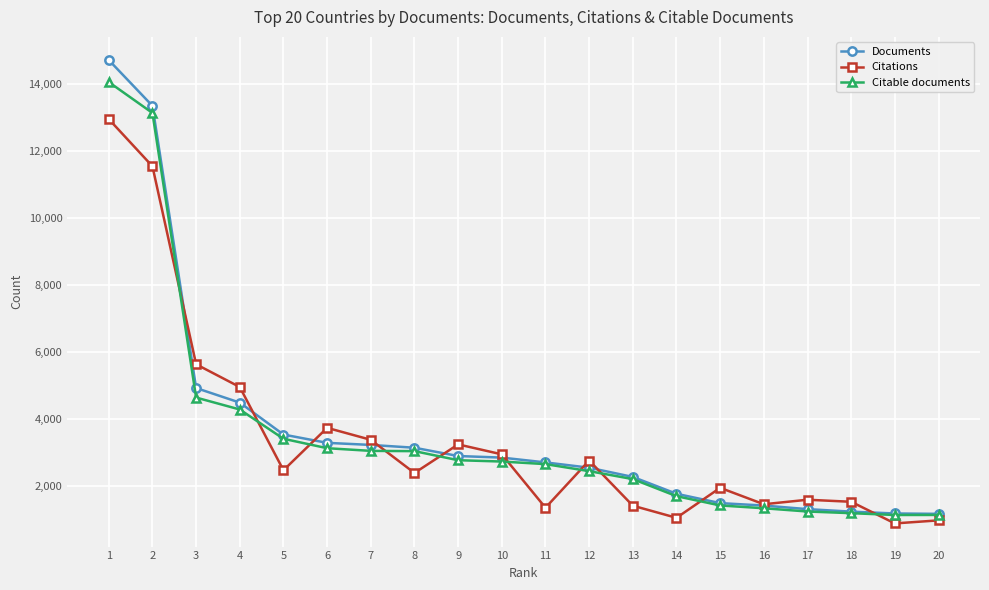

List the series in order of their overall mean, highest first.

Documents, Citable documents, Citations